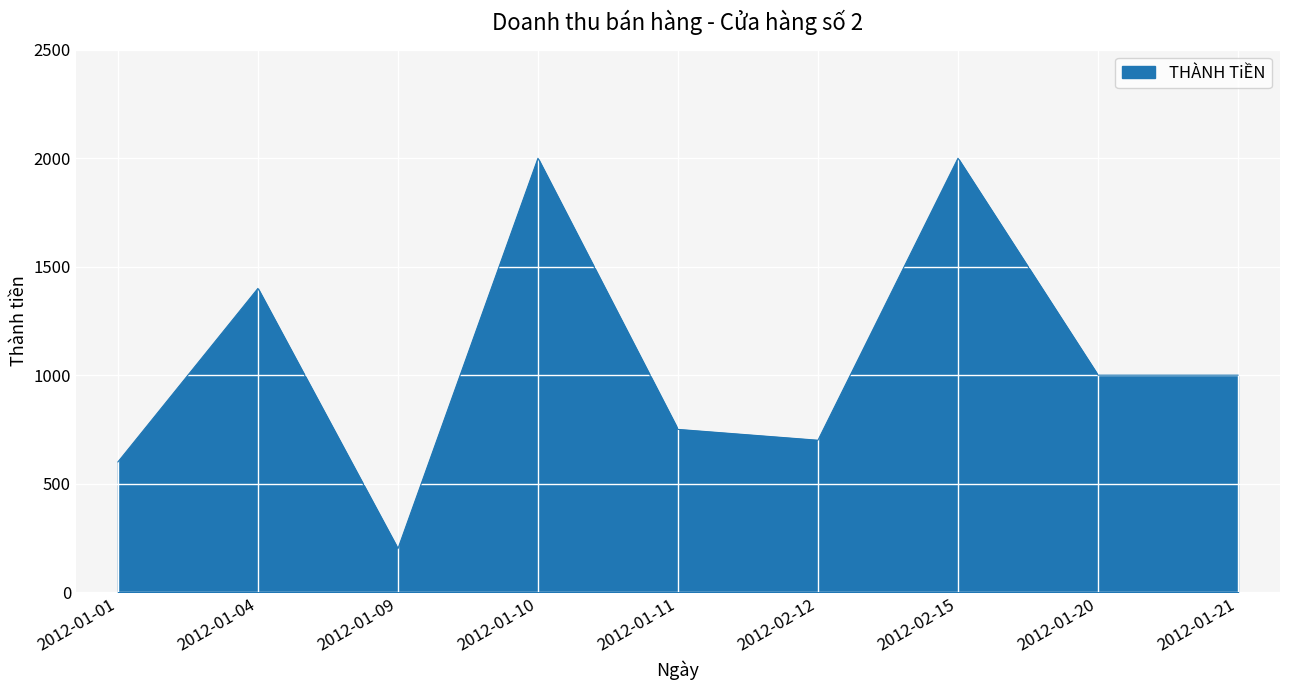

Reading right to left, extract all data points from this chart.

1000	1000	2000	700	750	2000	200	1400	600